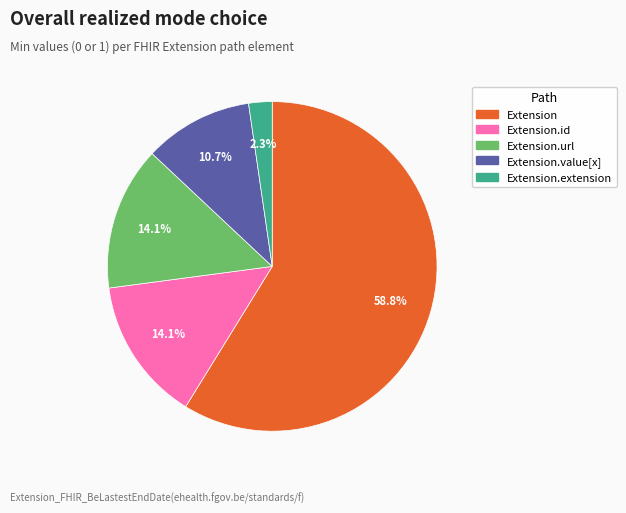

Which category has the biggest portion of the pie?

Extension